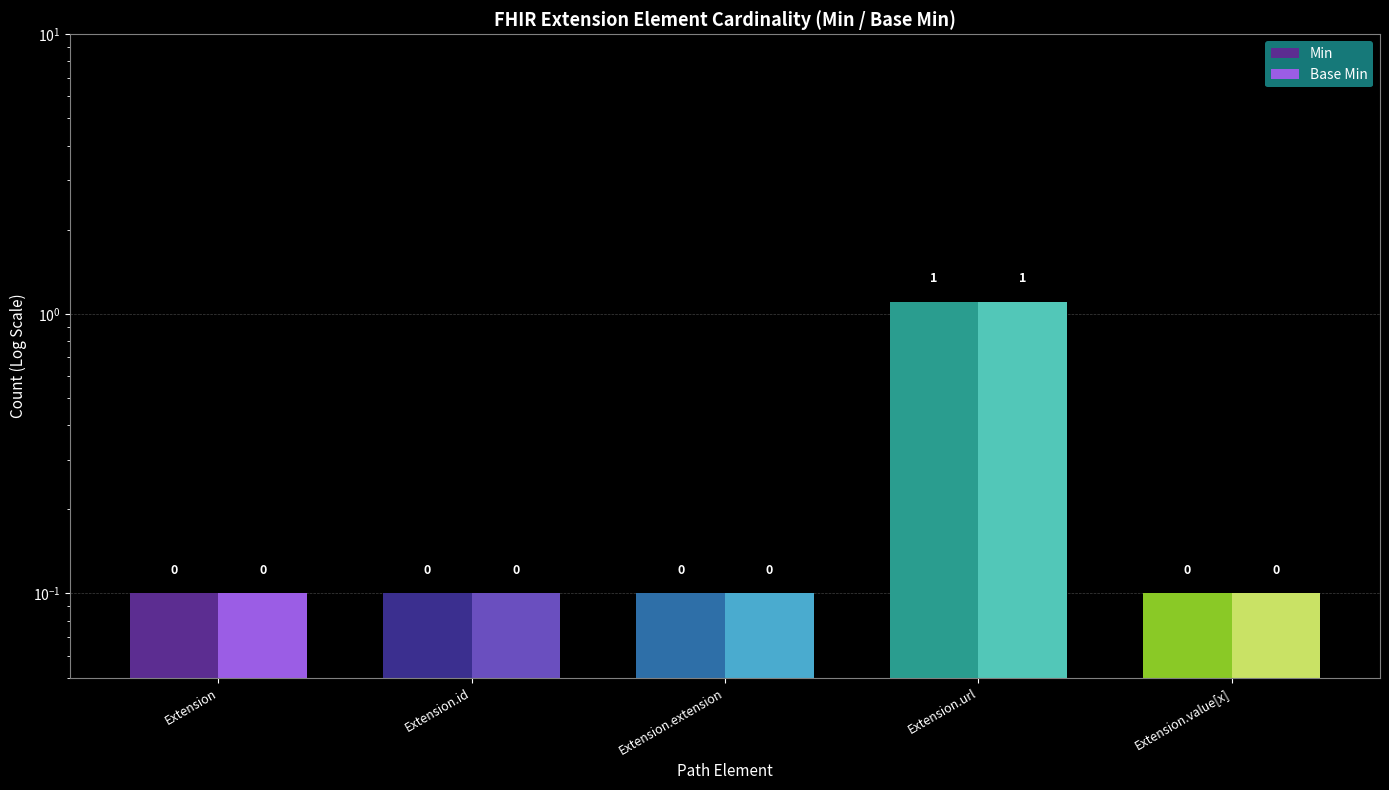

The Min series shows 0.1 at Extension.value[x]. True or false?

True